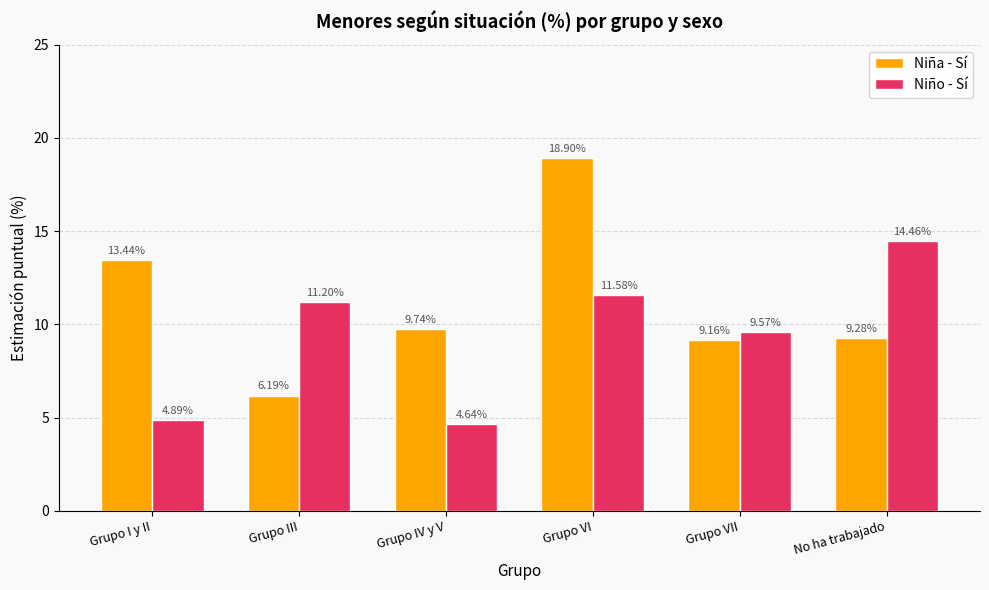

How many values in the Niña - Sí series exceed 9?

5